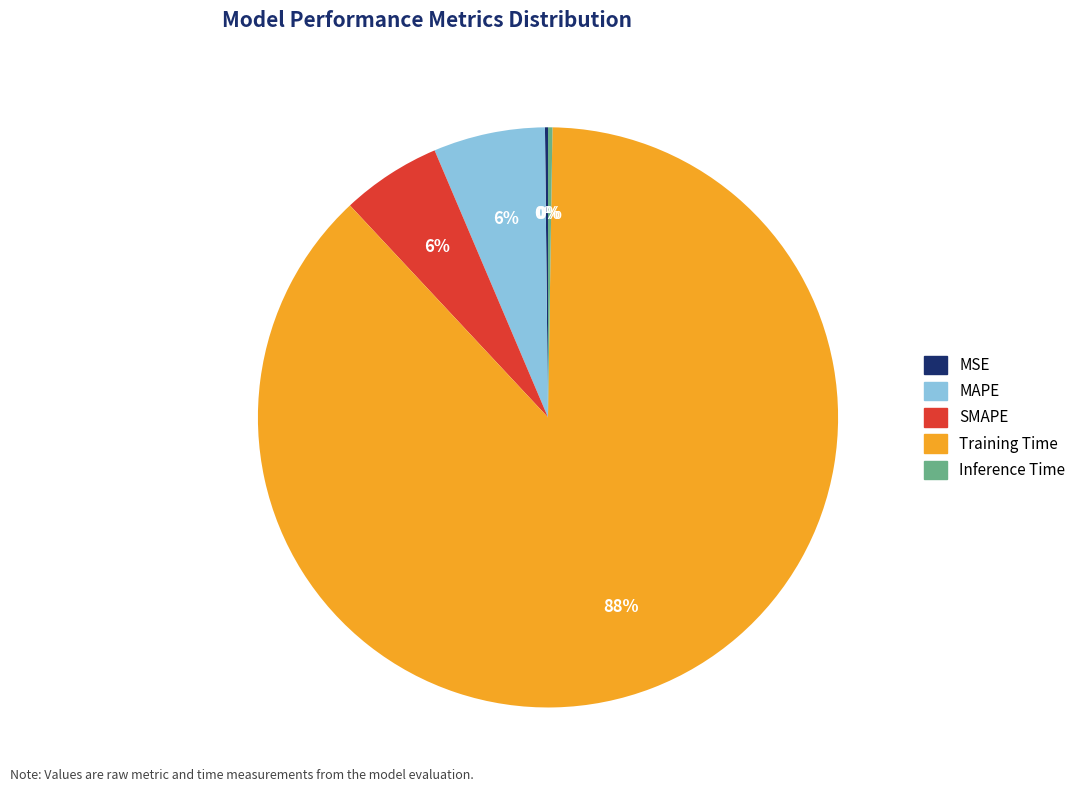

To the nearest percent, what portion does SMAPE represent?

6%